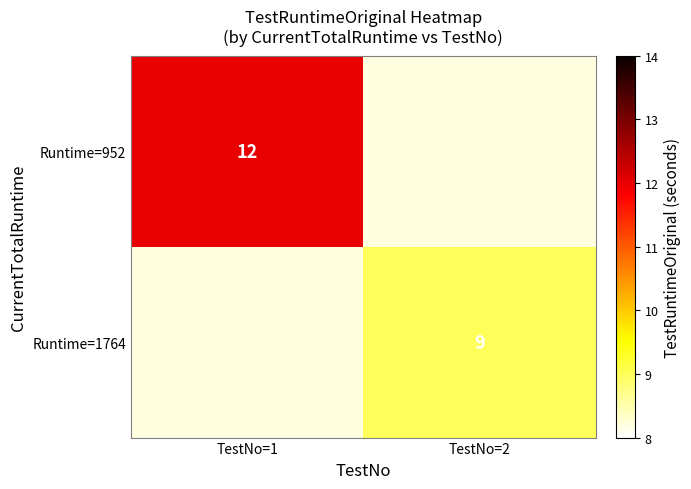

The value of Runtime=952 at TestNo=1 is 5. True or false?

False